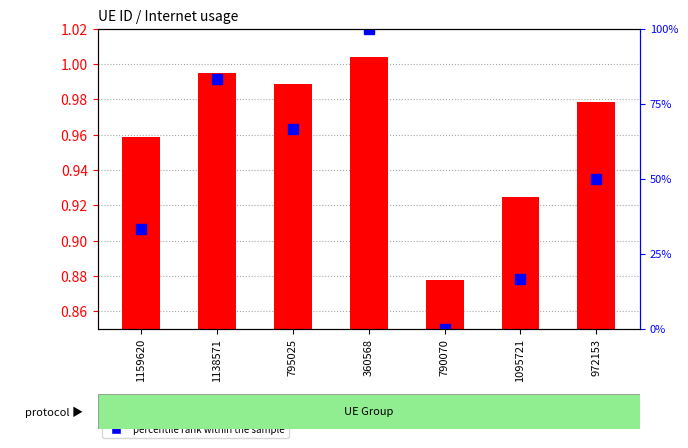

Where does the percentile rank within the sample series first go above 50?

1138571